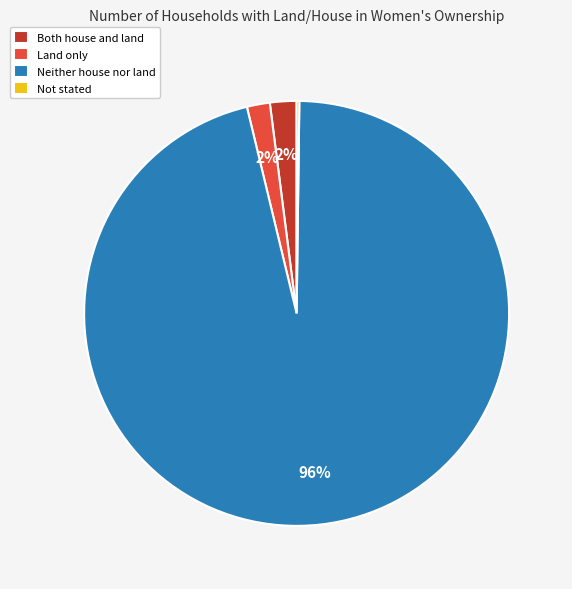

Which has a higher value, Both house and land or Neither house nor land?

Neither house nor land